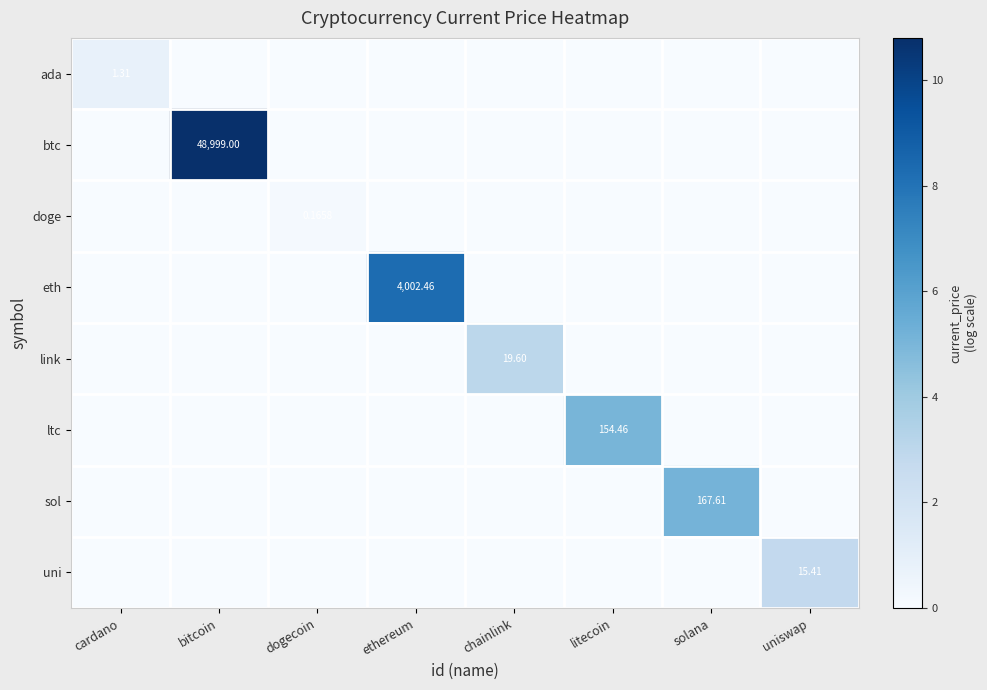

True or false: uni has a value of -1.9 at litecoin.

False